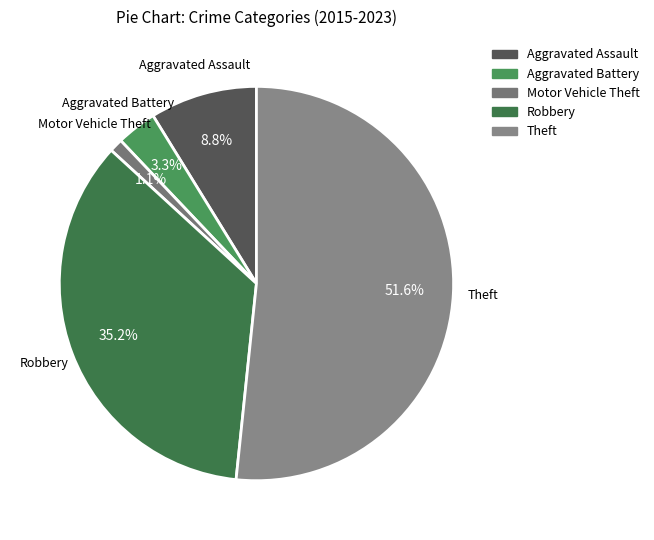

Is it true that Robbery is 43% of the pie?

False